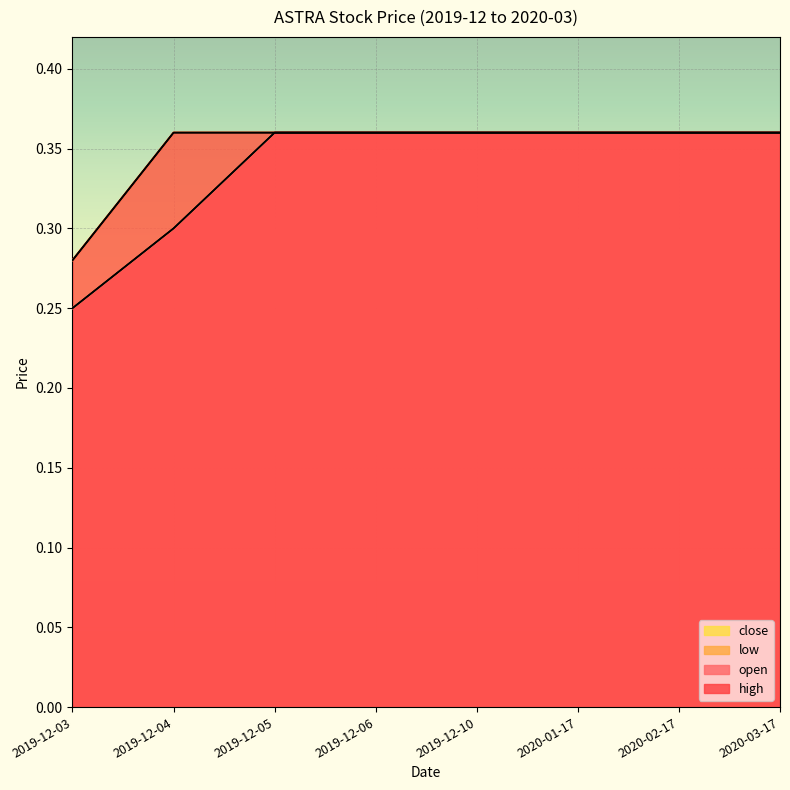

True or false: close and high cross at least once.

False